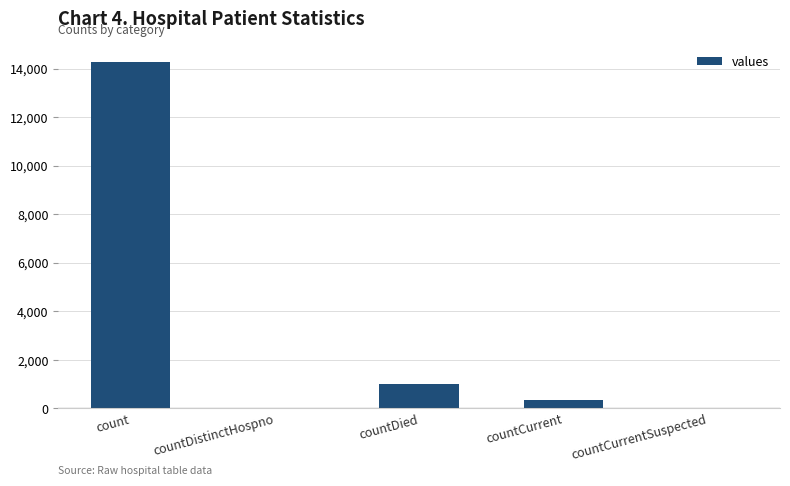

How many data points does each series have?

5